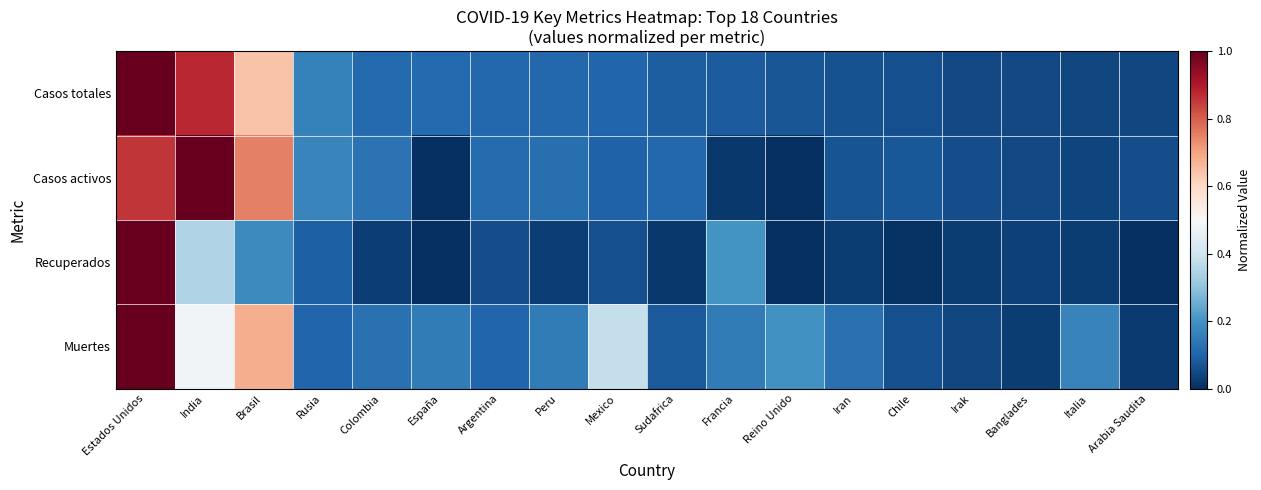

Which category has the highest value across all series?

Estados Unidos